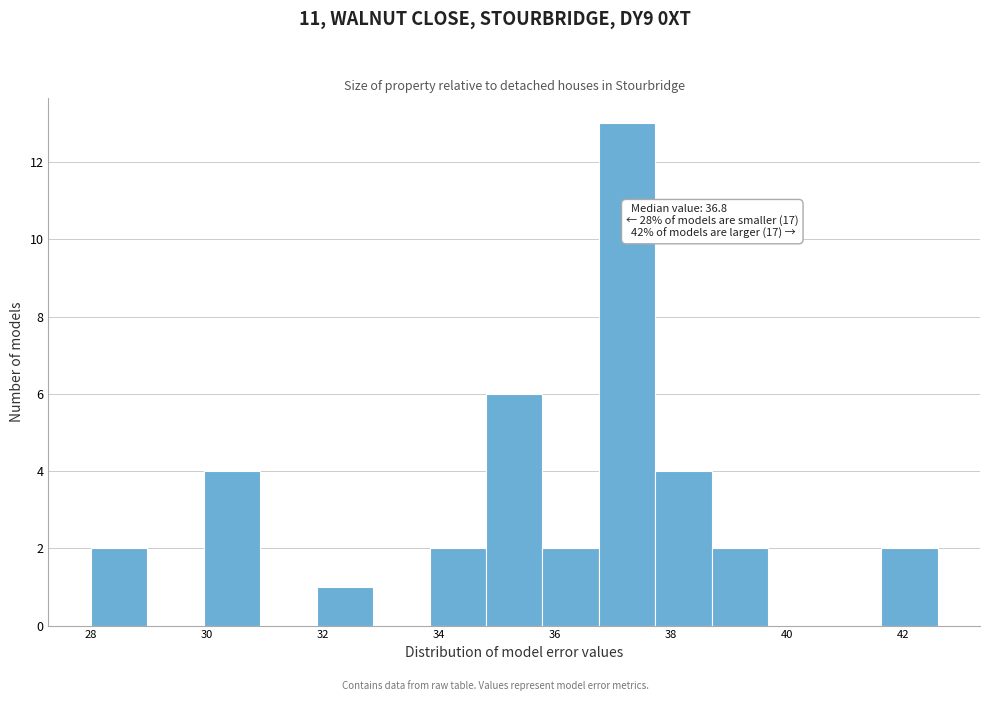

Over which range of the x-axis is the bar tallest?

36.8 to 37.8